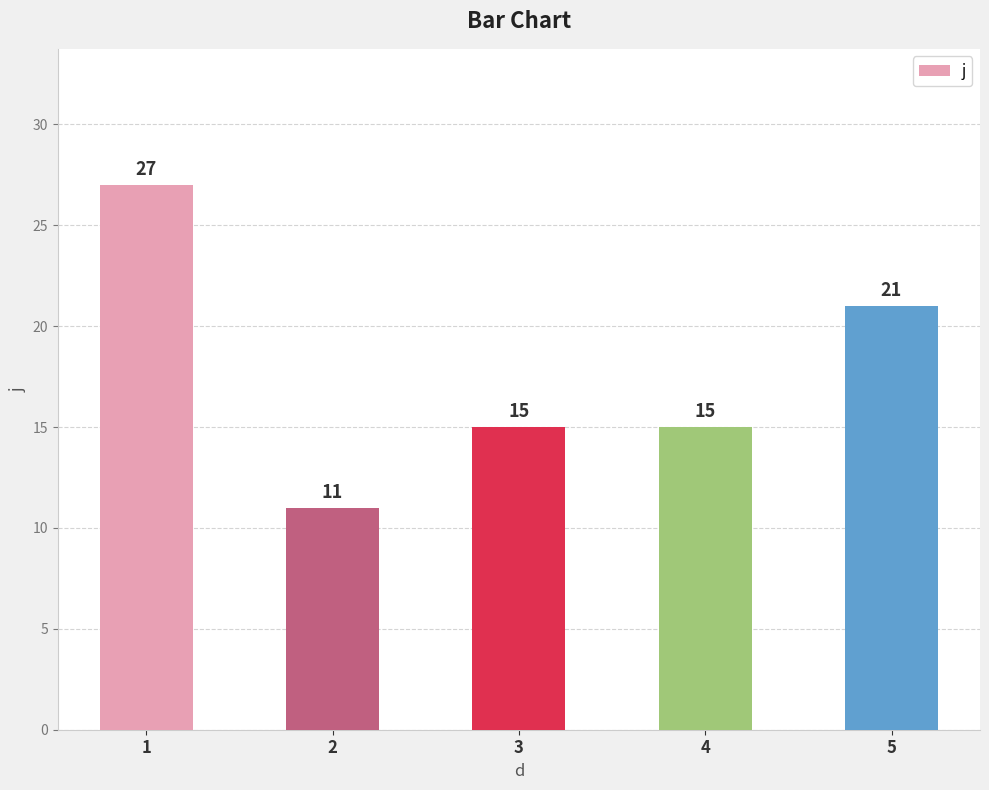

At which label does the data first exceed 15?

1